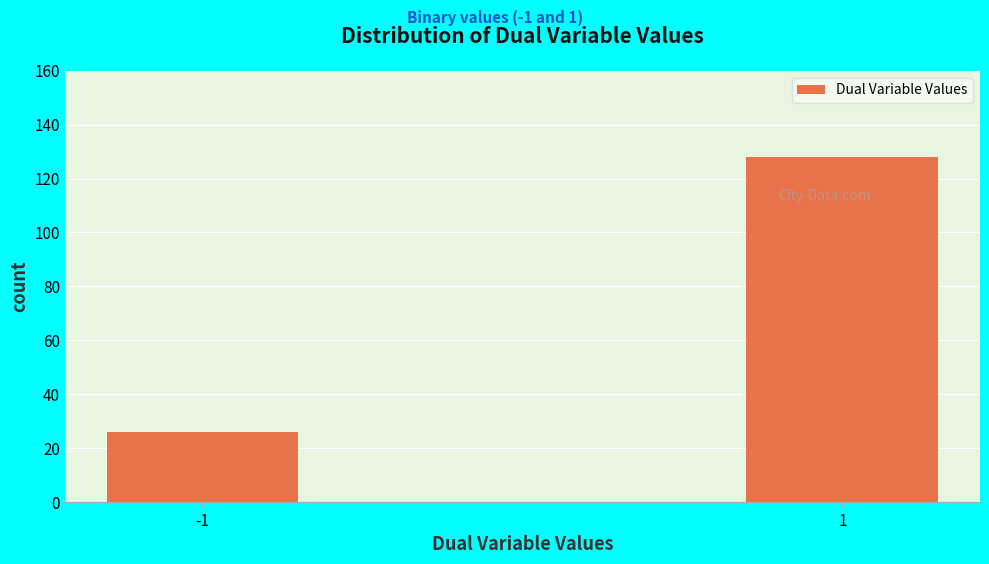

Reading left to right, transcribe all the data shown in this chart.

26	128